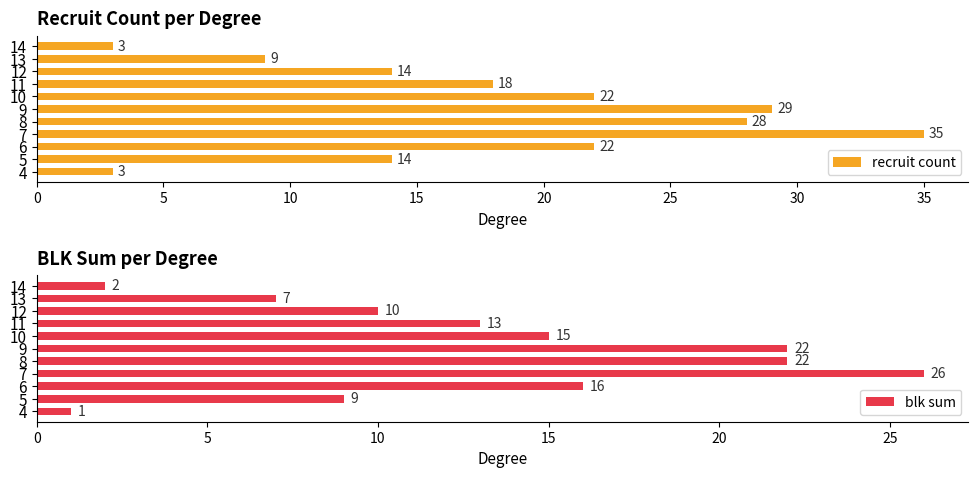

True or false: recruit count has a value of 52 at 7.

False